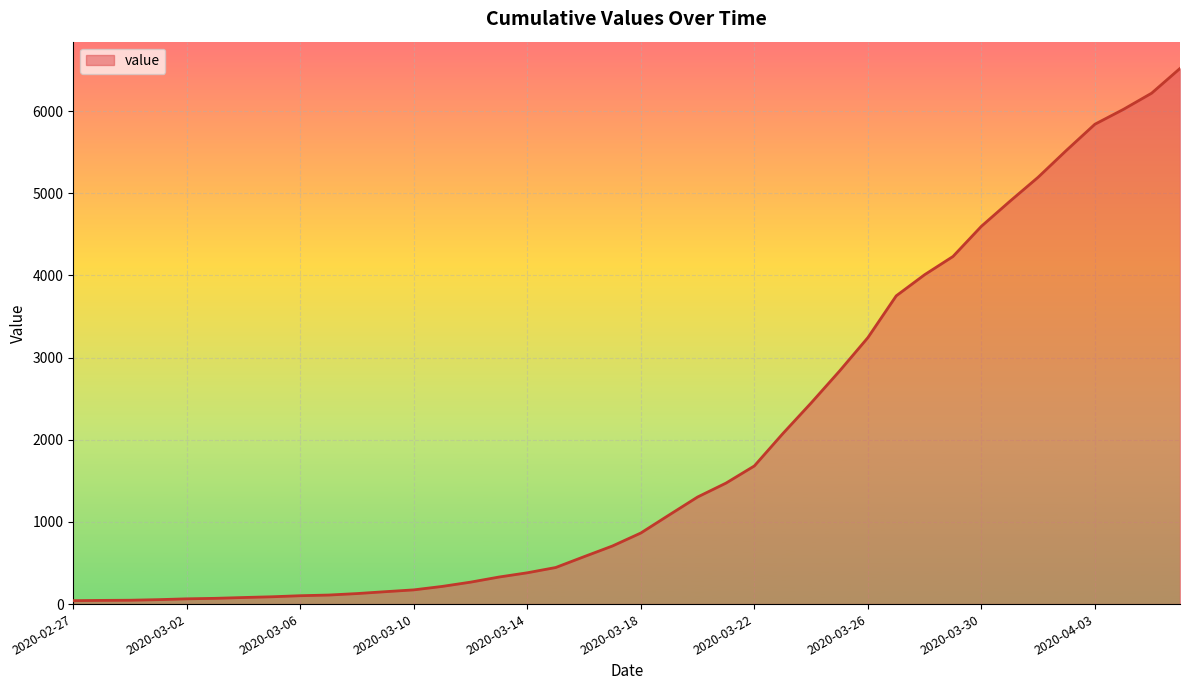

What is the difference between the maximum and minimum values?

6476